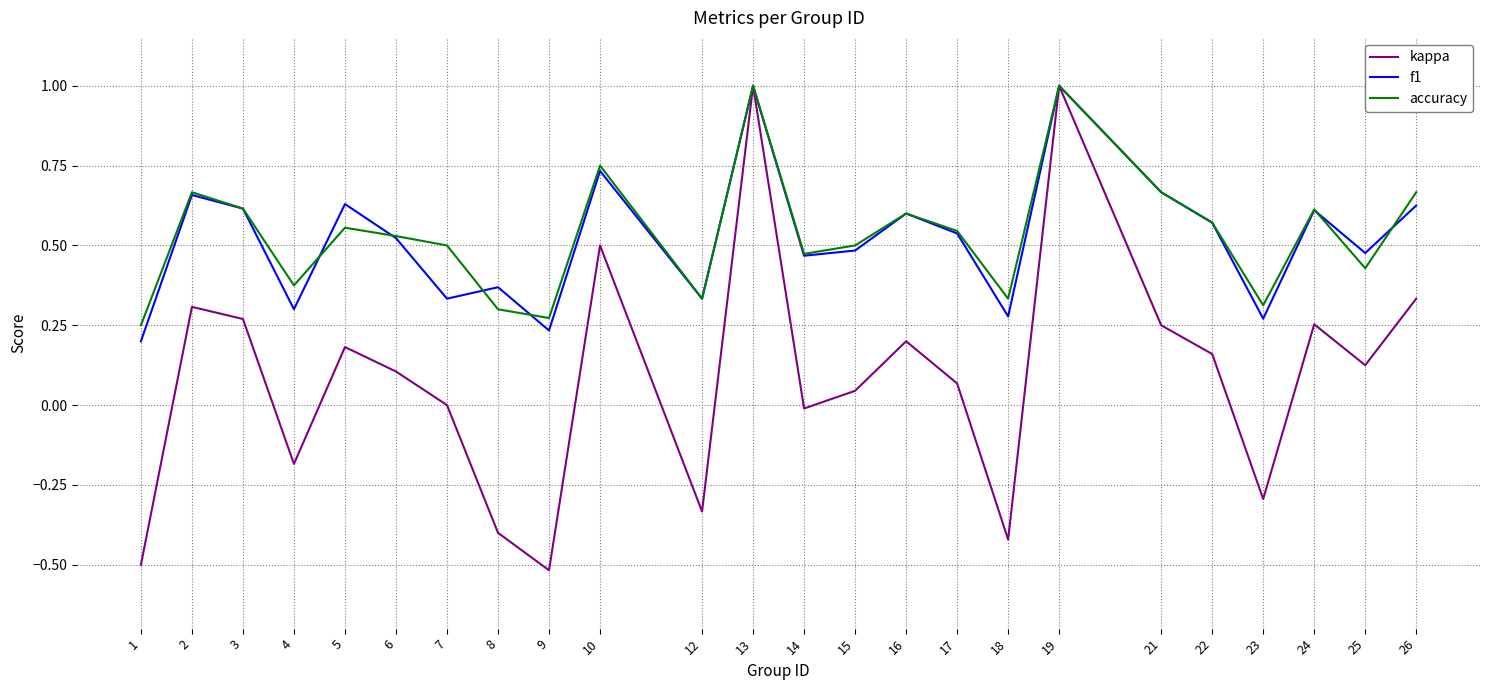

What is the total value across all series at 5?

1.4